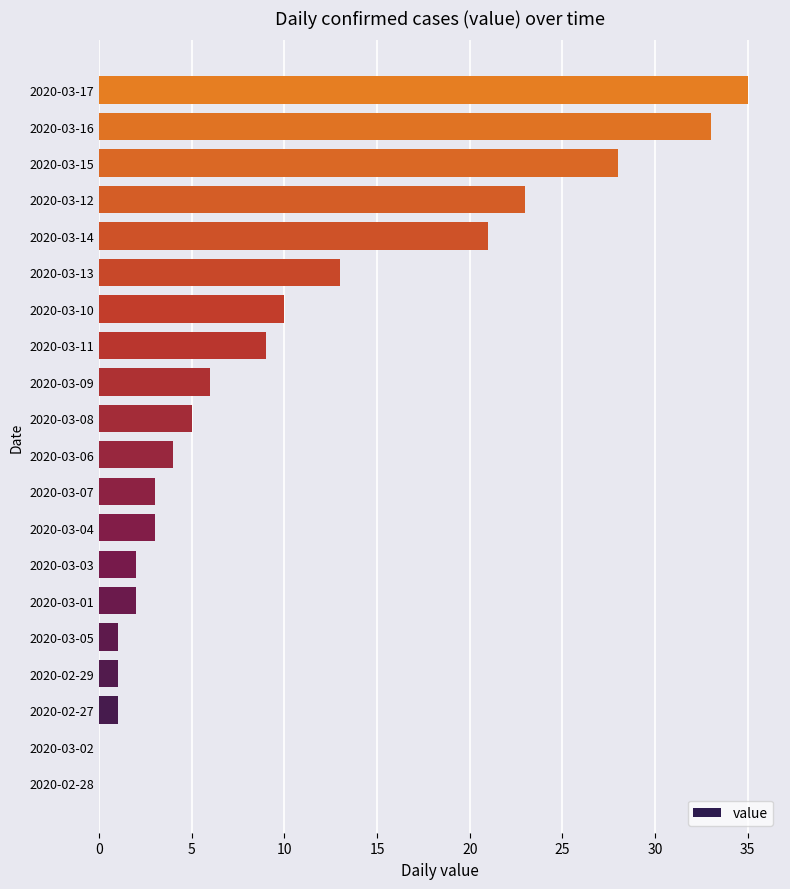

Approximately how many times larger is the value at 2020-03-15 compared to 2020-03-08?

5.6